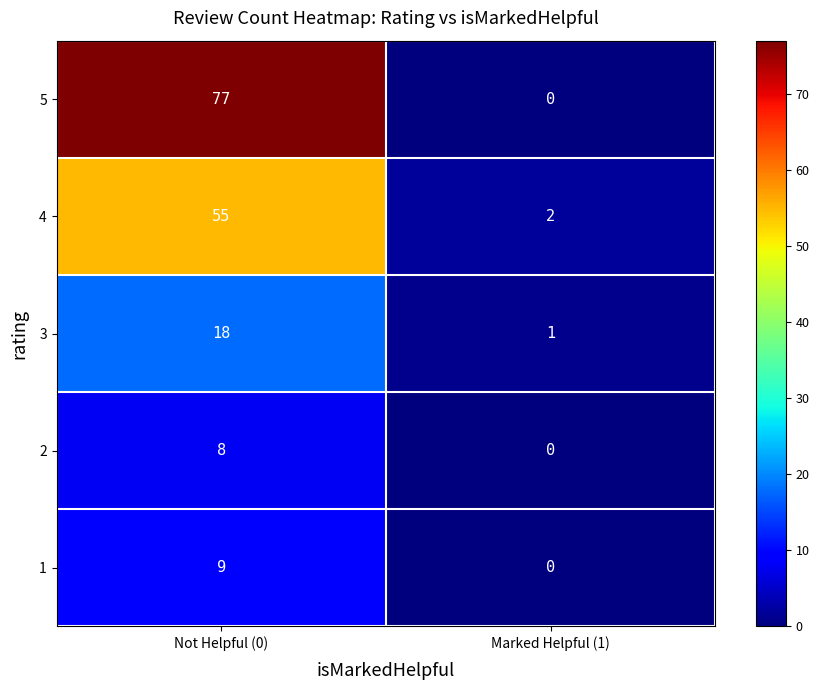

The value of 4 at Marked Helpful (1) is 3. True or false?

False